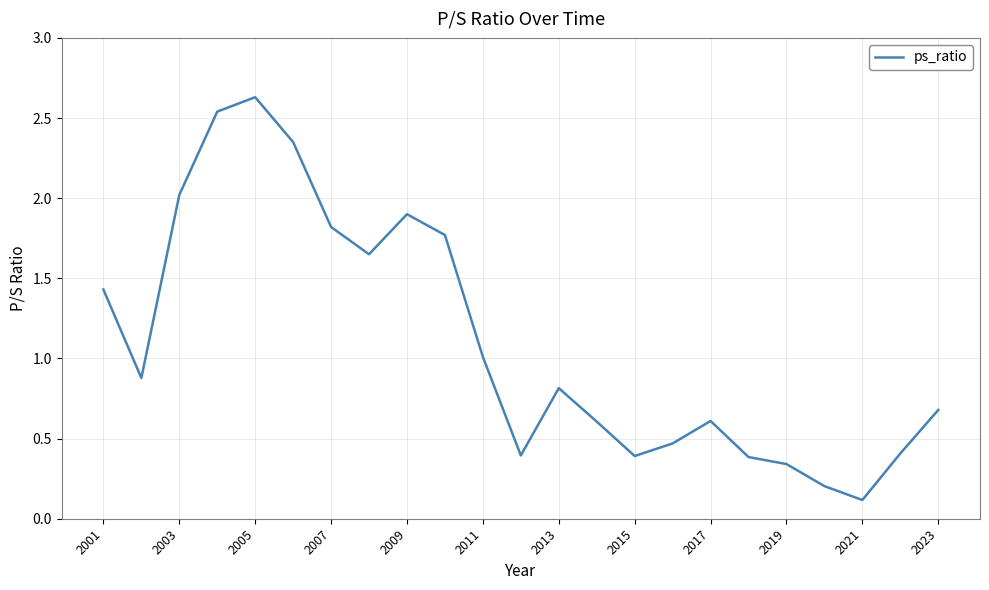

What is the maximum value shown in the chart?

2.6